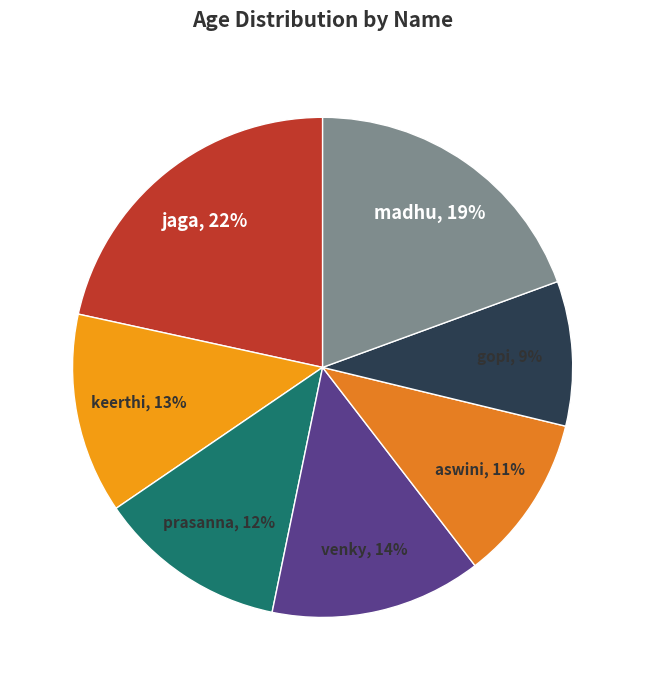

What is the largest slice in the pie chart?

jaga